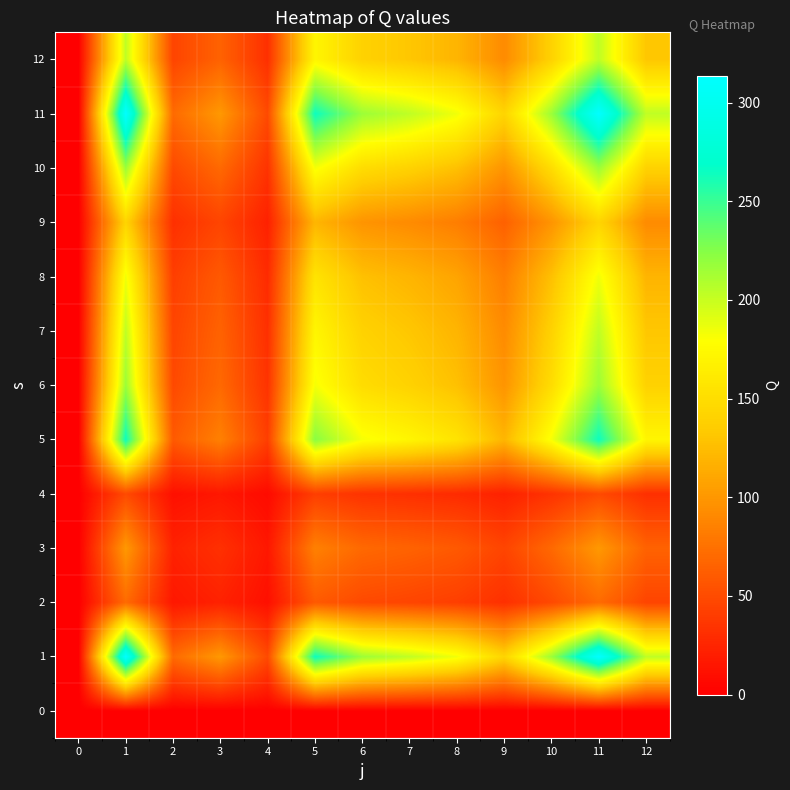

Reading left to right, what are all the values shown in this chart?

row_0: 0.0	0.0	0.0	0.0	0.0	0.0	0.0	0.0	0.0	0.0	0.0	0.0	0.0
row_1: 0.0	313.7	70.7	100.8	49.3	264.6	216.3	203.1	184.4	142.3	216.3	313.7	203.1
row_2: 0.0	70.7	15.9	22.7	11.1	59.7	48.8	45.8	41.6	32.1	48.8	70.7	45.8
row_3: 0.0	100.8	22.7	32.4	15.8	85.1	69.5	65.3	59.3	45.7	69.5	100.8	65.3
row_4: 0.0	49.3	11.1	15.8	7.7	41.6	34.0	31.9	29.0	22.3	34.0	49.3	31.9
row_5: 0.0	264.6	59.7	85.1	41.6	223.3	182.5	171.3	155.6	120.0	182.5	264.6	171.3
row_6: 0.0	216.3	48.8	69.5	34.0	182.5	149.2	140.1	127.2	98.1	149.2	216.3	140.1
row_7: 0.0	203.1	45.8	65.3	31.9	171.3	140.1	131.5	119.4	92.1	140.1	203.1	131.5
row_8: 0.0	184.4	41.6	59.3	29.0	155.6	127.2	119.4	108.4	83.6	127.2	184.4	119.4
row_9: 0.0	142.3	32.1	45.7	22.3	120.0	98.1	92.1	83.6	64.5	98.1	142.3	92.1
row_10: 0.0	216.3	48.8	69.5	34.0	182.5	149.2	140.1	127.2	98.1	149.2	216.3	140.1
row_11: 0.0	313.7	70.7	100.8	49.3	264.6	216.3	203.1	184.4	142.3	216.3	313.7	203.1
row_12: 0.0	203.1	45.8	65.3	31.9	171.3	140.1	131.5	119.4	92.1	140.1	203.1	131.5